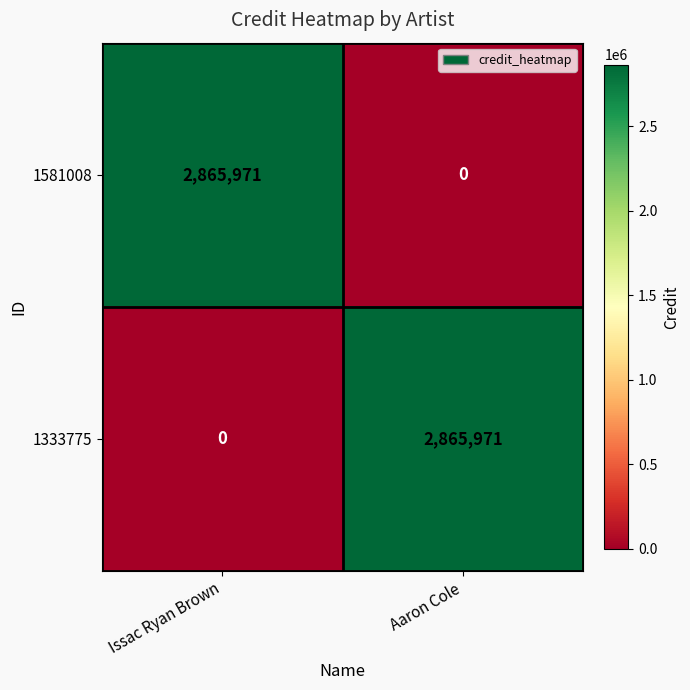

What is the difference between the highest and lowest values at Issac Ryan Brown?

2865971